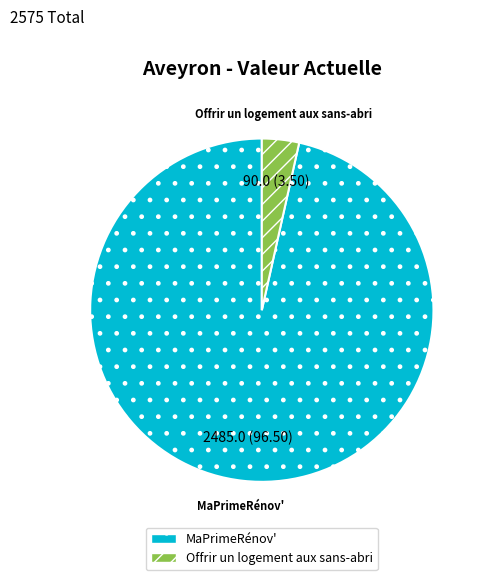

Does any single category account for the majority?

Yes